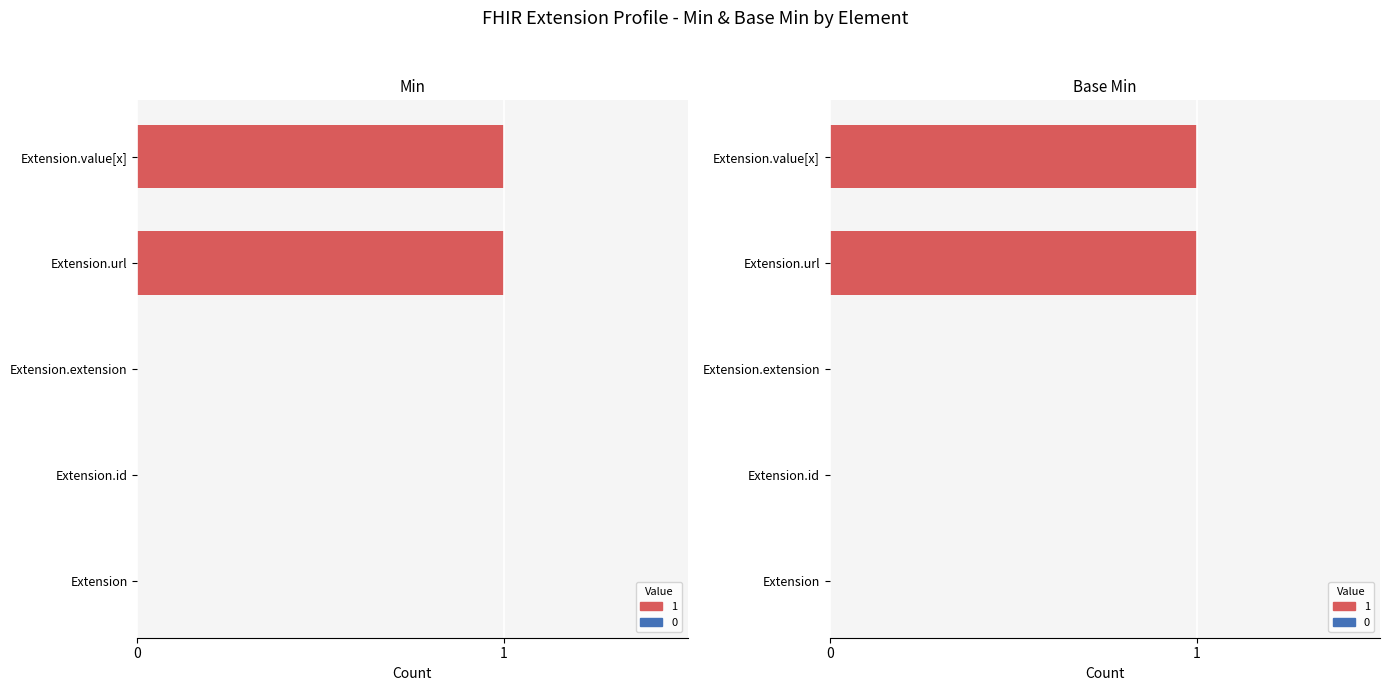

Reading left to right, list all the values displayed in this chart.

Min: 0	0	0	1	1
Base Min: 0	0	0	1	1